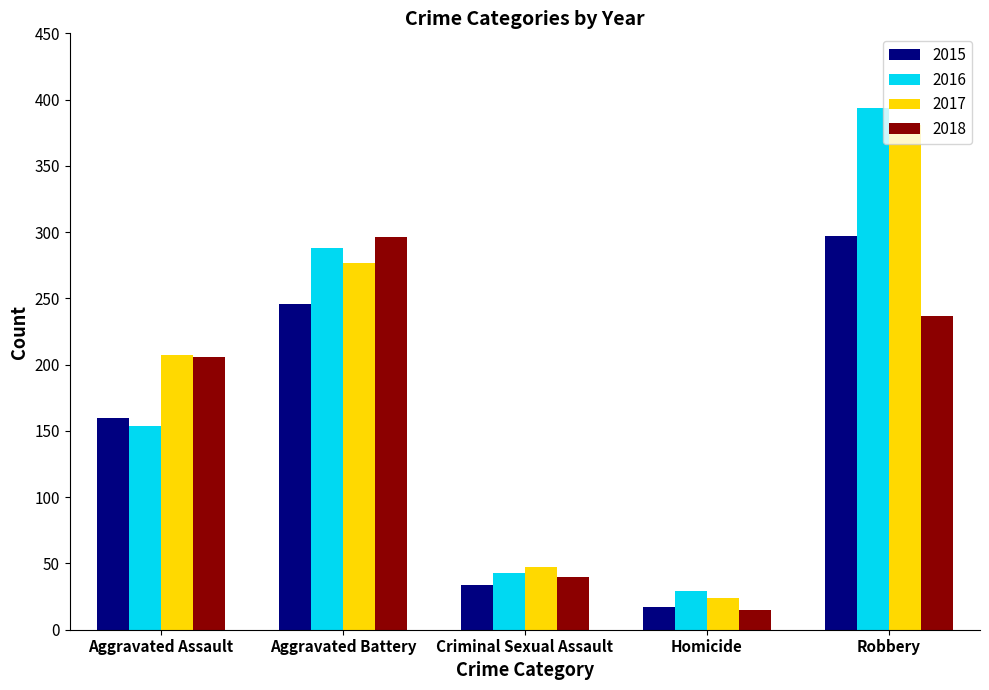

Is the value of 2018 at Robbery greater than the value of 2016 at Robbery?

No